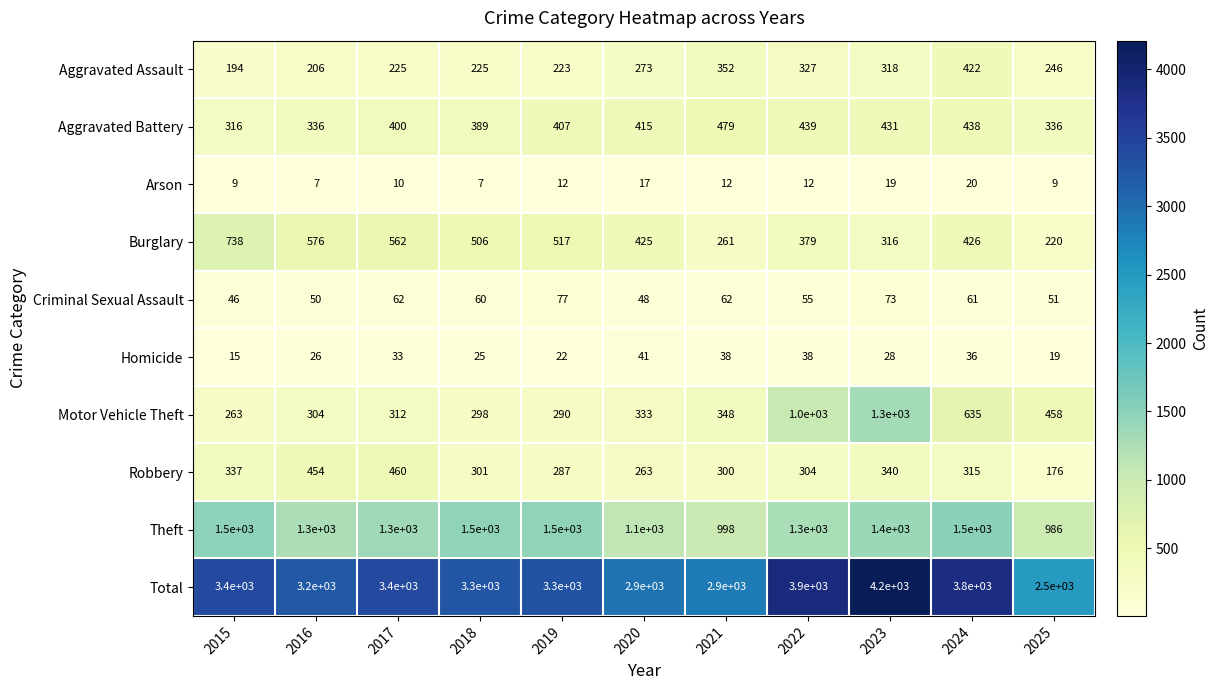

Where is Criminal Sexual Assault nearest to the value 61?

2024